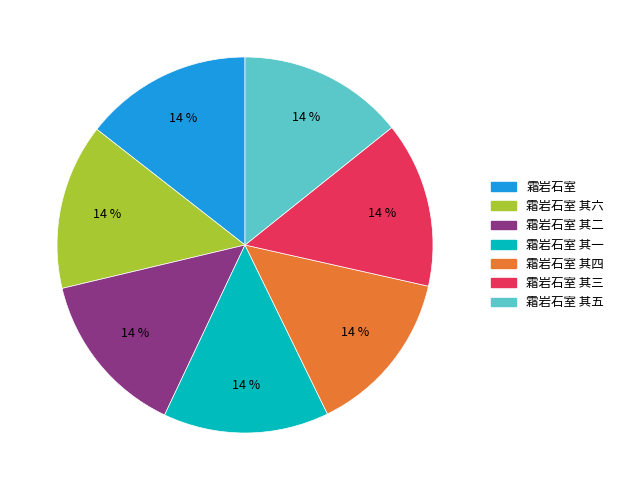

Is there any slice that represents more than half of the pie?

No